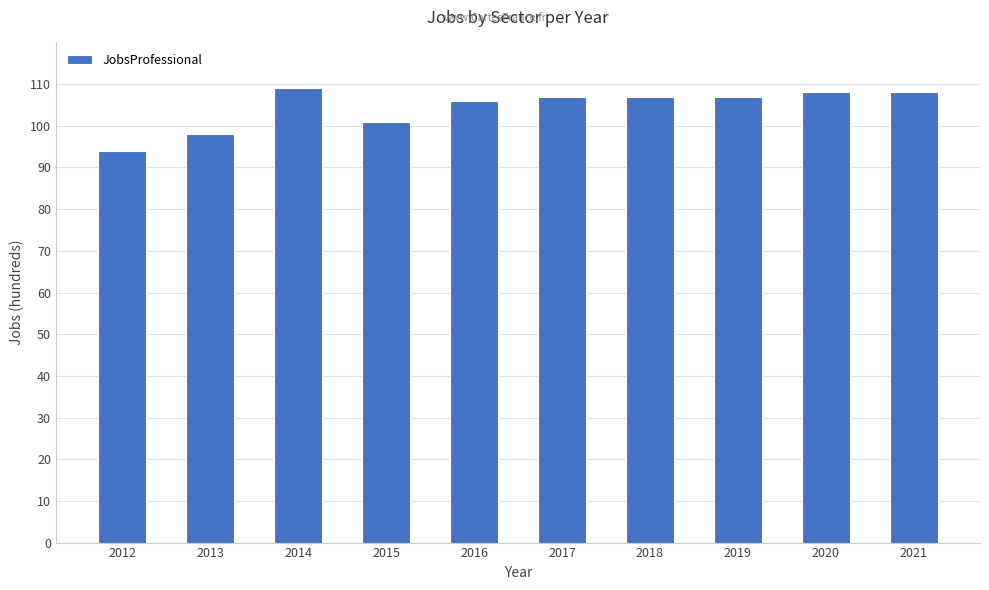

At which label is the value closest to 101?

2015